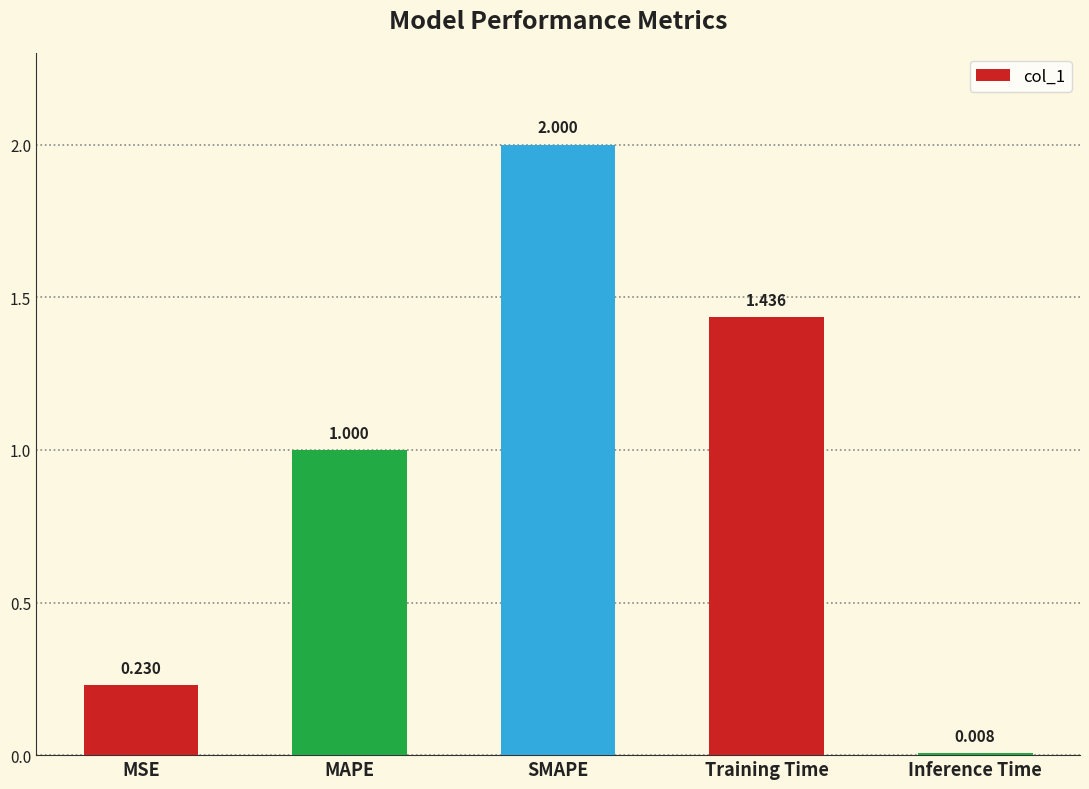

True or false: the data shows 0.4 at Training Time.

False